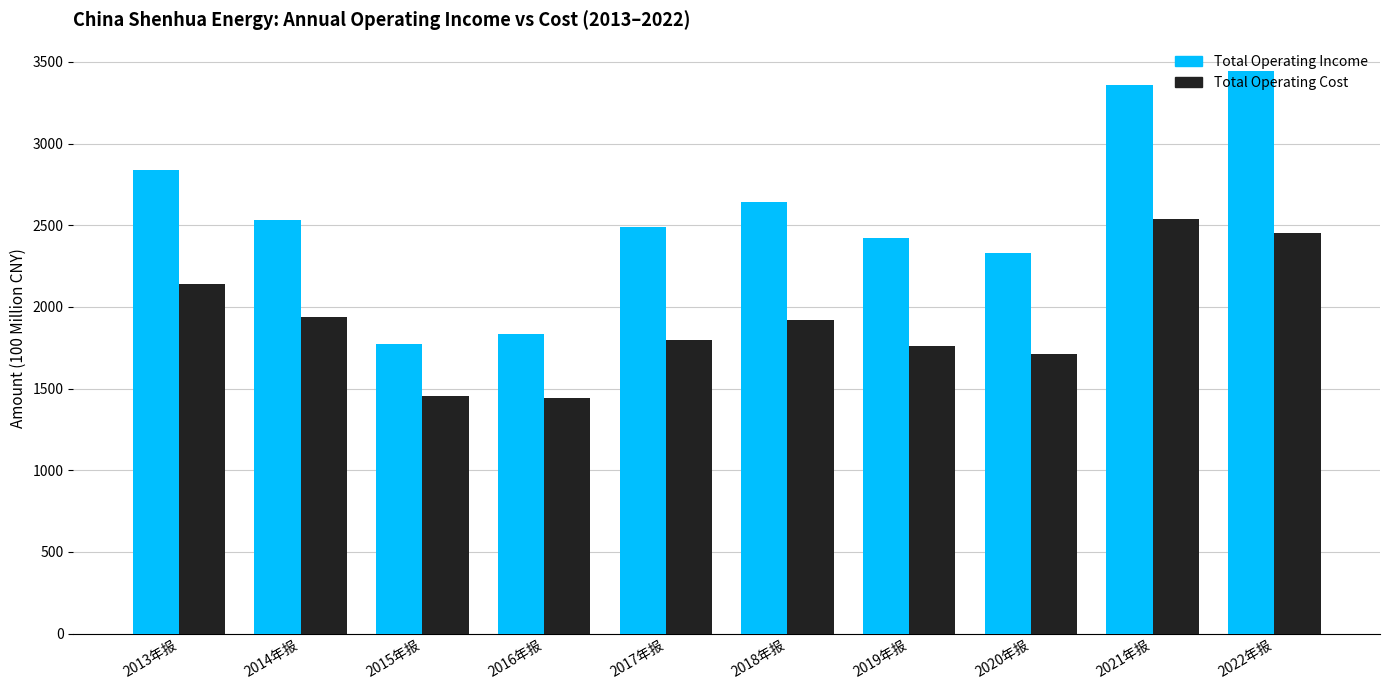

The Total Operating Cost series shows 1796.6 at 2017年报. True or false?

True